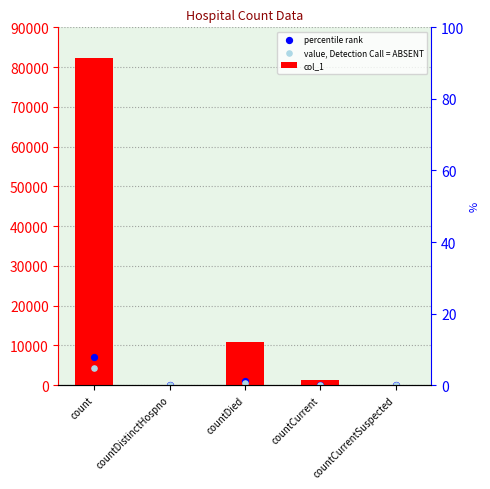

Which series has the largest total across all categories?

col_1